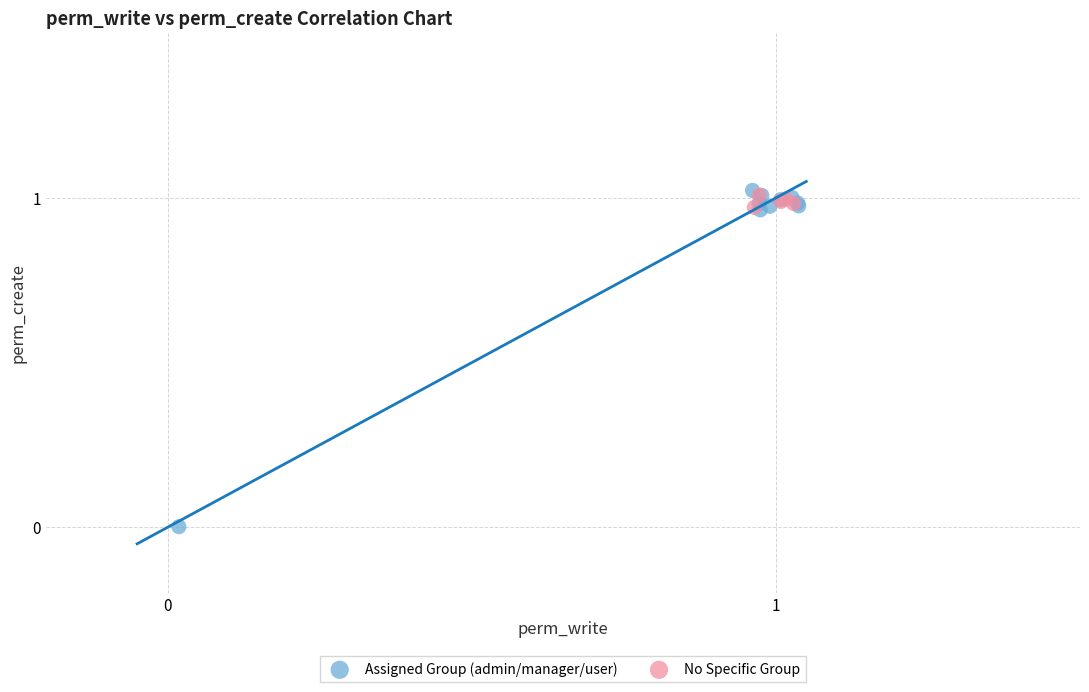

What are all the series names shown in the legend?

Assigned Group (admin/manager/user), No Specific Group